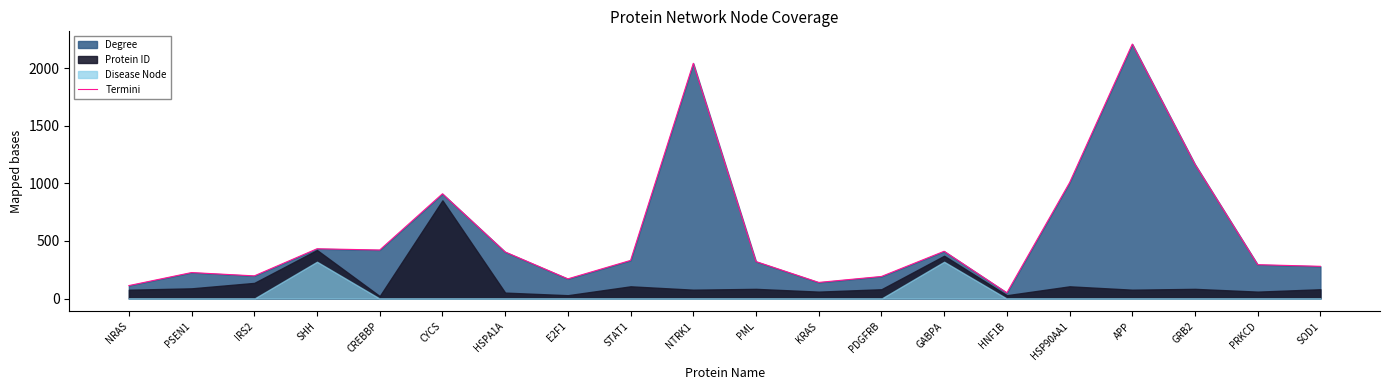

The chart shows a value of 2042.3 at NTRK1. True or false?

True